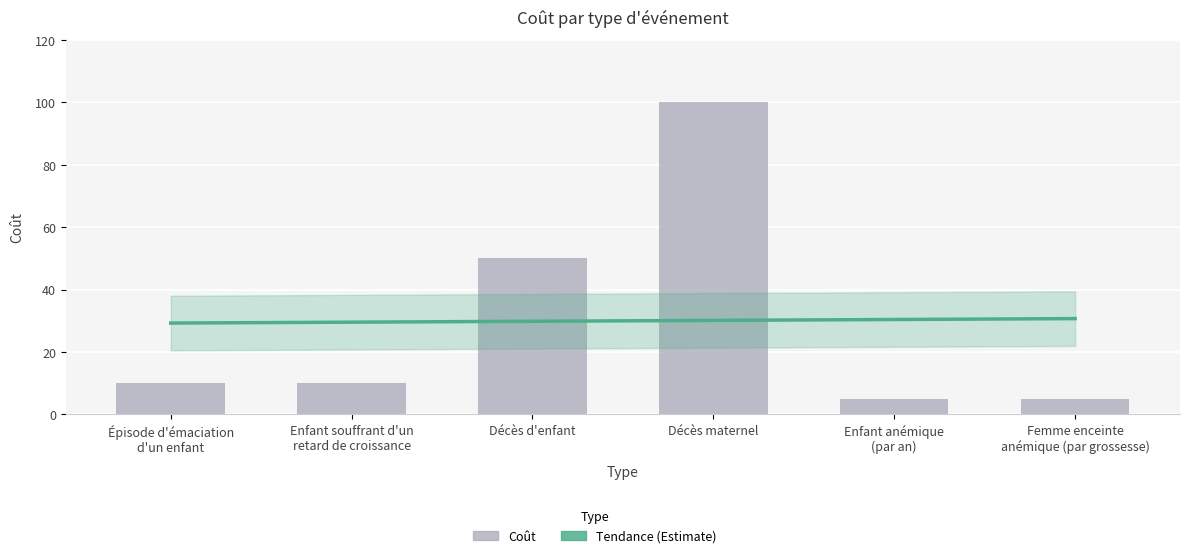

What is the difference between the maximum and minimum values?

95